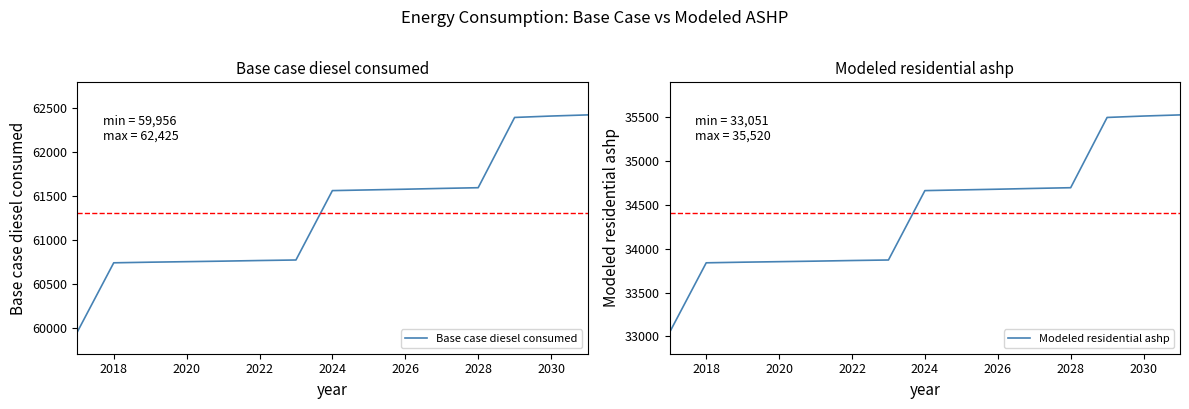

Which series has the largest range (max minus min)?

Base case diesel consumed